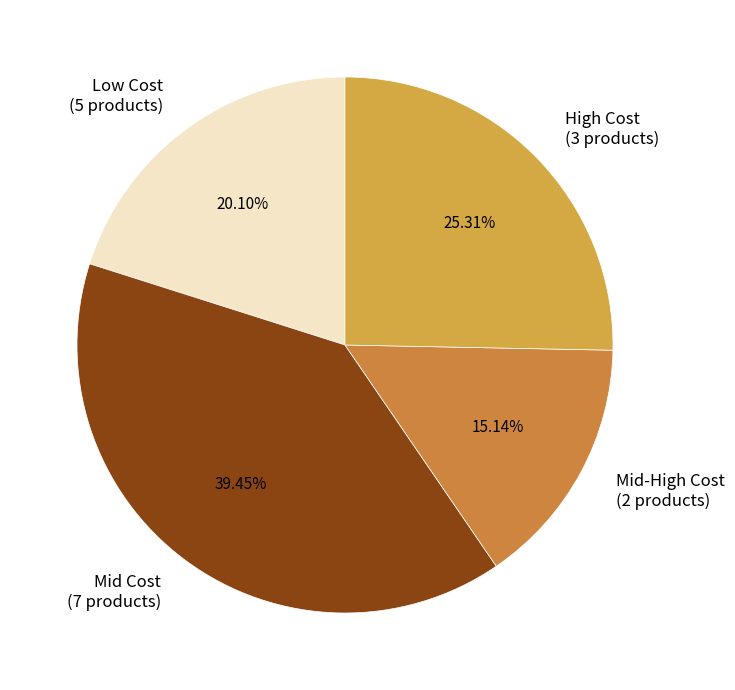

Between High Cost (3 products) and Low Cost (5 products), which is larger?

High Cost (3 products)